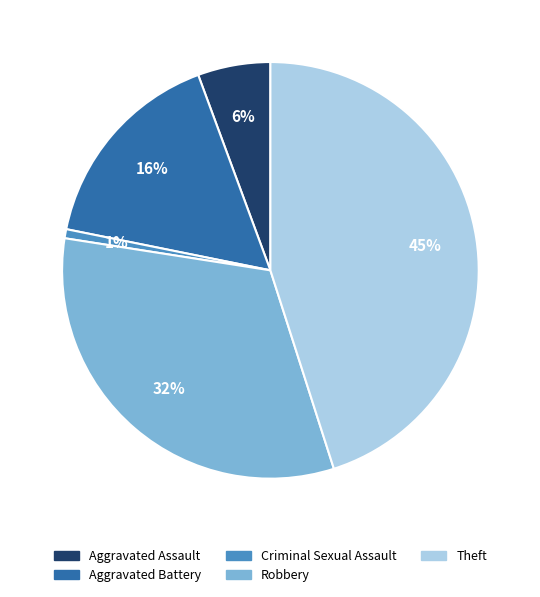

Is it true that Aggravated Assault is 6% of the pie?

True